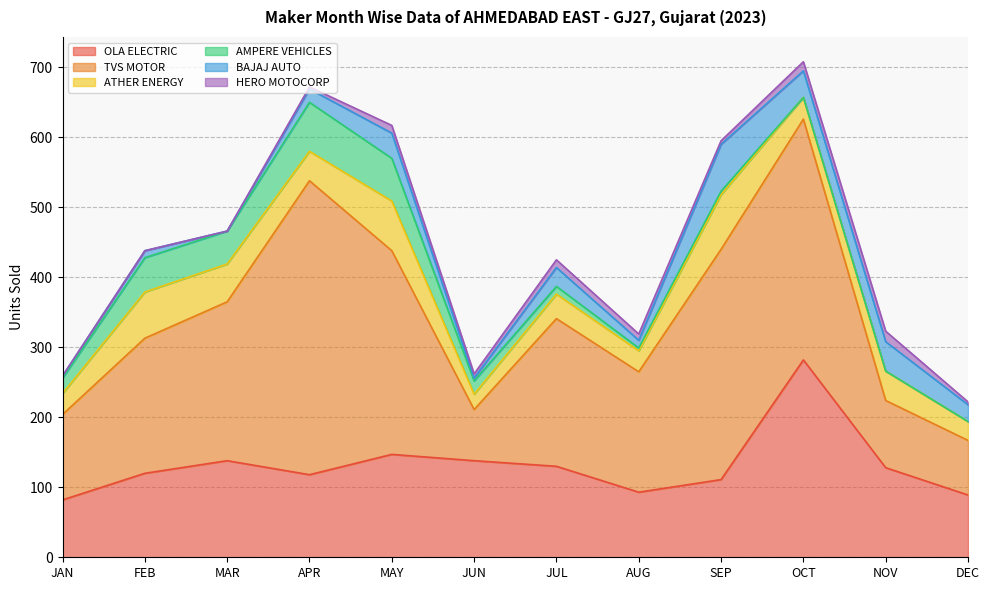

How many data points in OLA ELECTRIC are above 128?

5